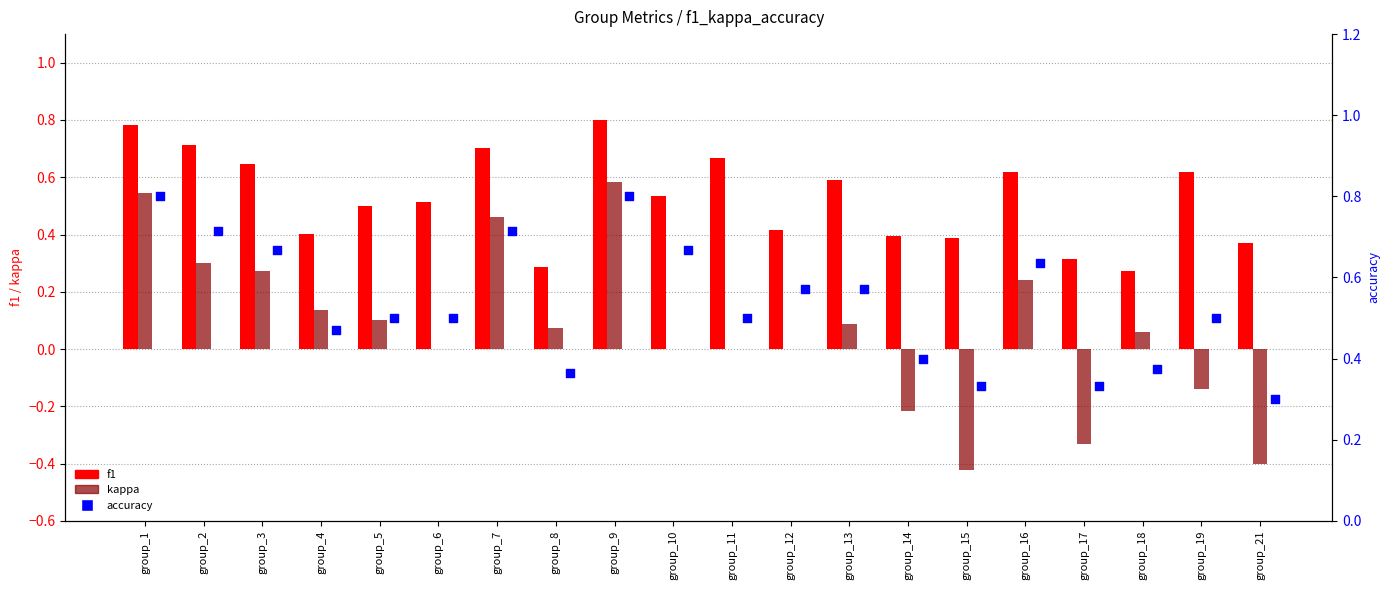

What is the total value across all series at group_7?

1.9